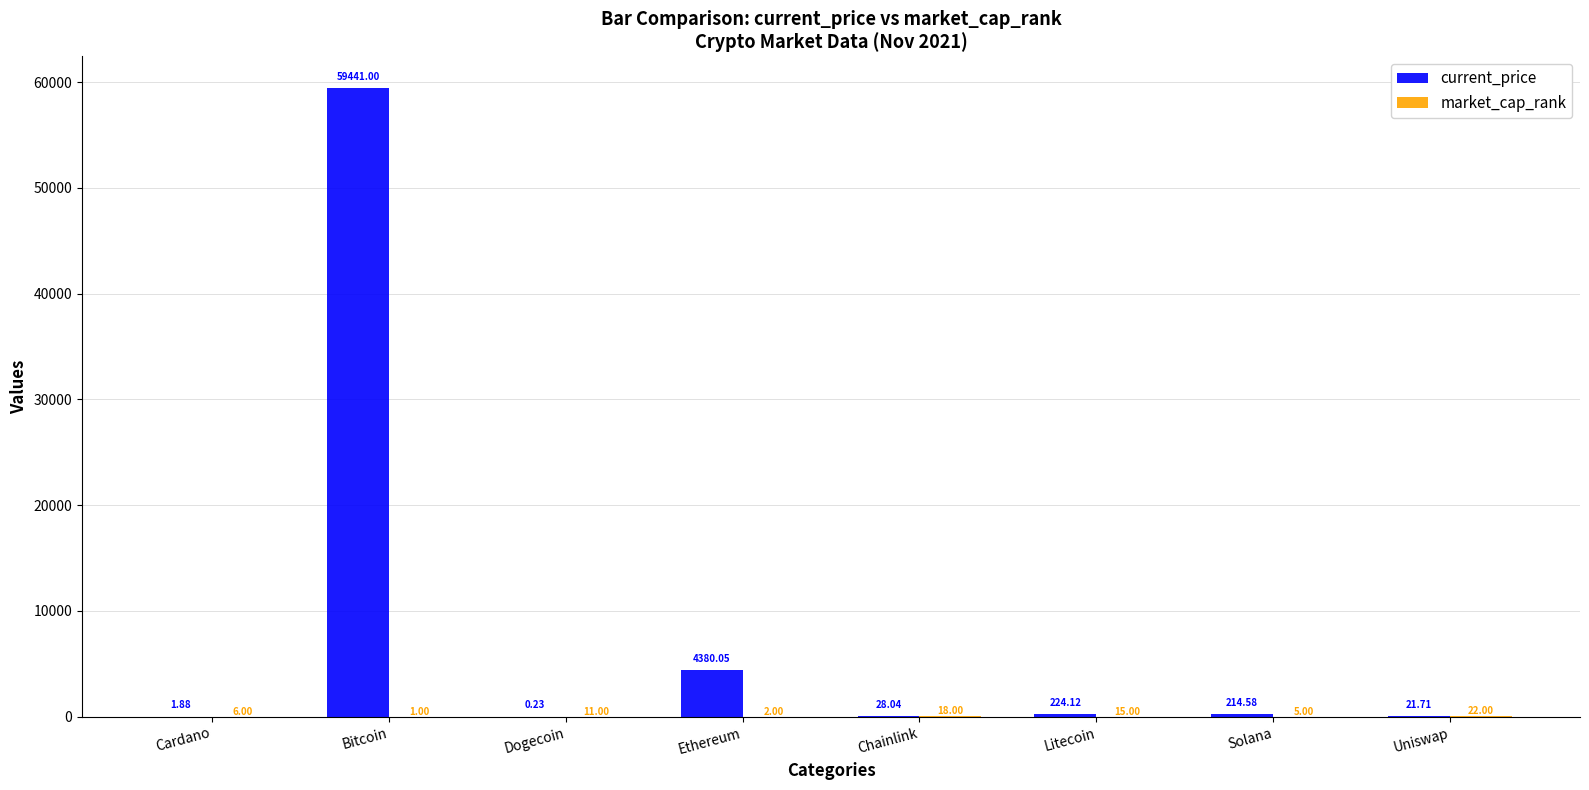

What is the spread (max minus min) of values at Cardano?

4.1